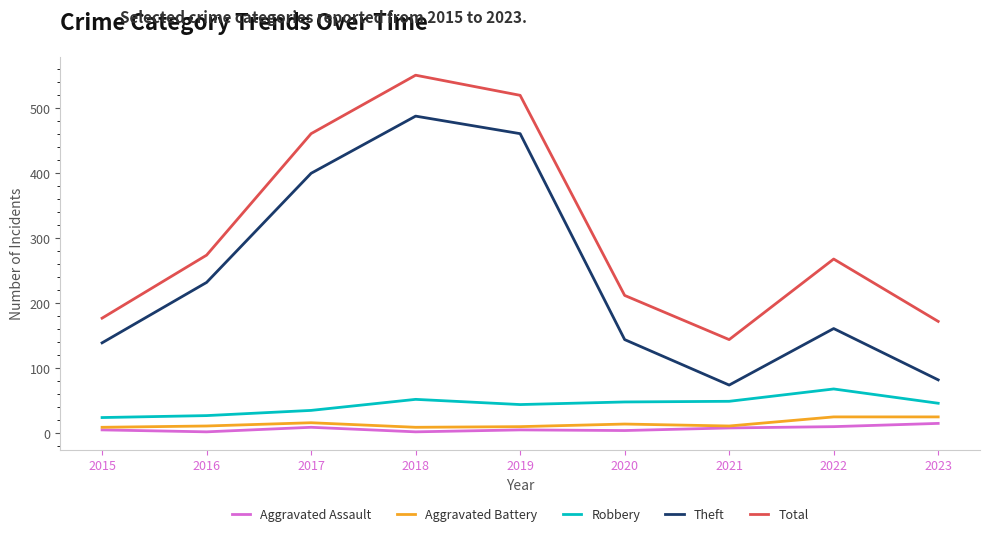

What is the greatest value displayed?

551